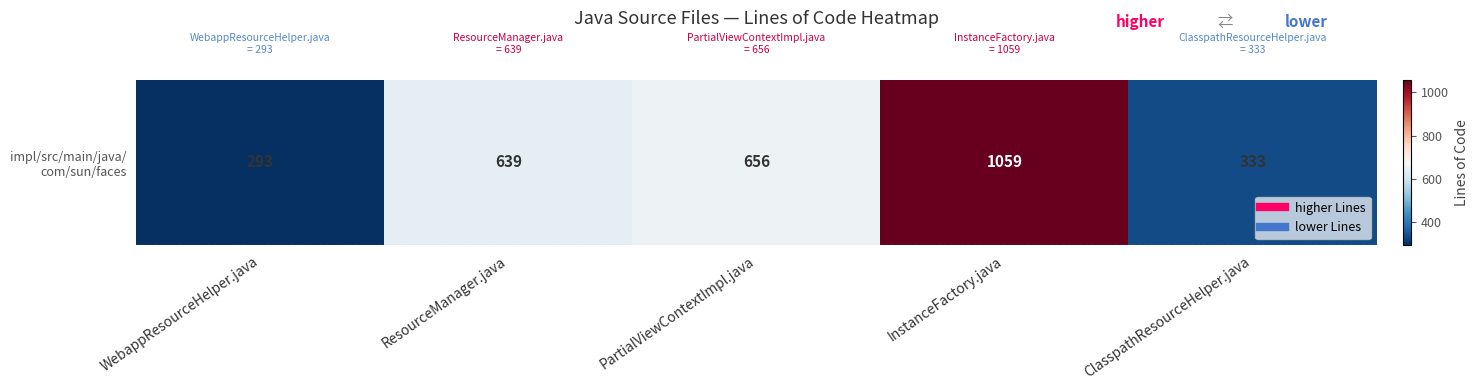

What is the difference between the second highest and second lowest values?

323